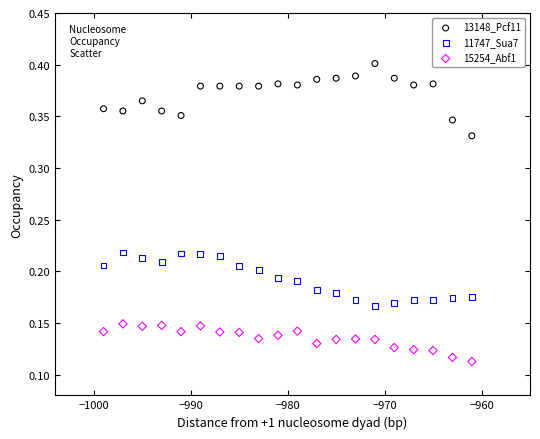

Which series contains the highest Y value?

13148_Pcf11